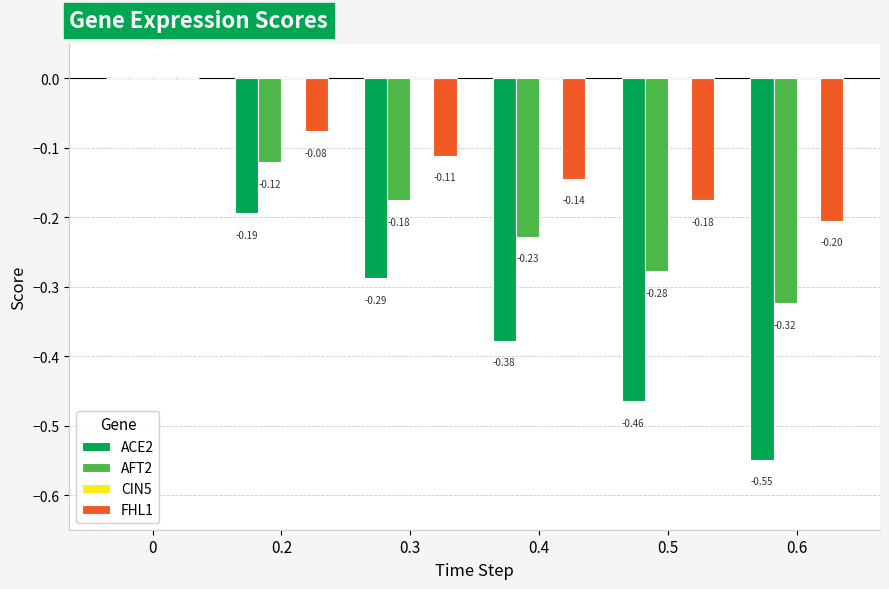

What is the average value of the AFT2 series?

-0.2